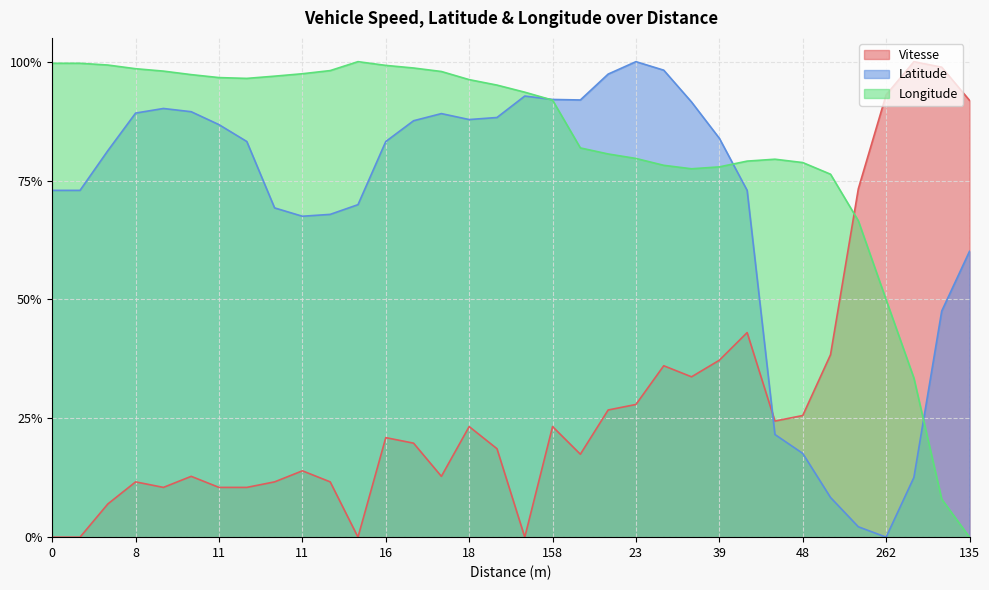

Where is the first local maximum for Longitude?

1